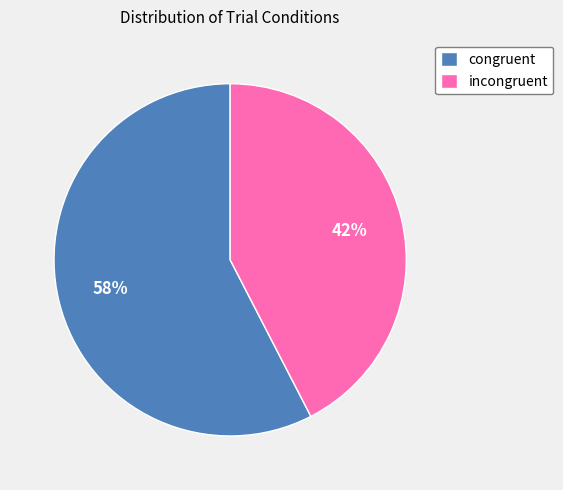

Which slice is the largest?

congruent